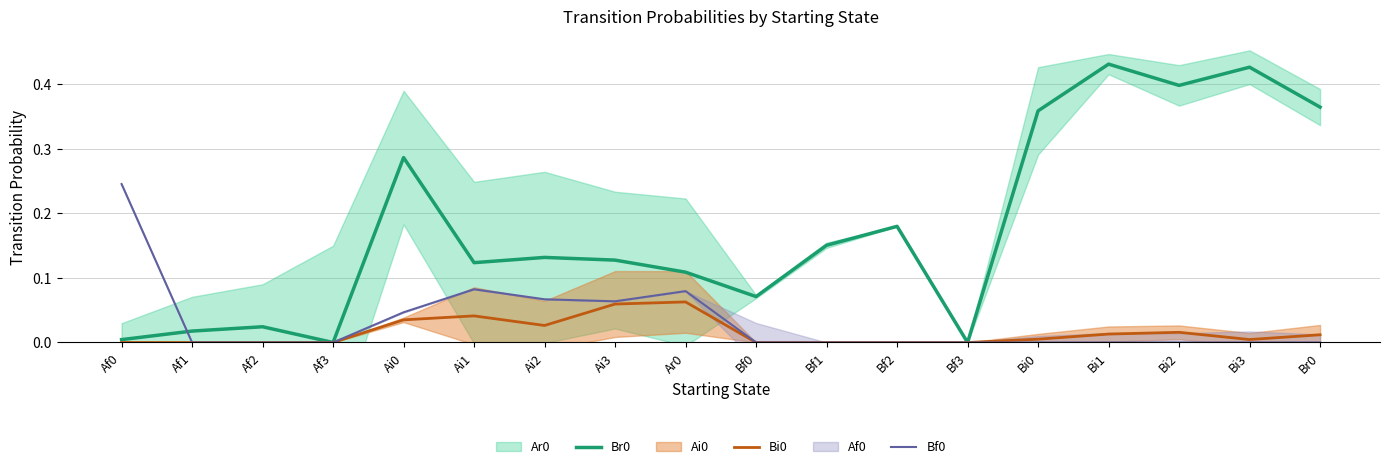

Reading right to left, transcribe all the data shown in this chart.

Br0: Br0=0.4	Bi3=0.4	Bi2=0.4	Bi1=0.4	Bi0=0.4	Bf3=0.0	Bf2=0.2	Bf1=0.2	Bf0=0.1	Ar0=0.1	Ai3=0.1	Ai2=0.1	Ai1=0.1	Ai0=0.3	Af3=0.0	Af2=0.0	Af1=0.0	Af0=0.0
Bi0: Br0=0.0	Bi3=0.0	Bi2=0.0	Bi1=0.0	Bi0=0.0	Bf3=0.0	Bf2=0.0	Bf1=0.0	Bf0=0.0	Ar0=0.1	Ai3=0.1	Ai2=0.0	Ai1=0.0	Ai0=0.0	Af3=0.0	Af2=0.0	Af1=0.0	Af0=0.0
Bf0: Br0=0.0	Bi3=0.0	Bi2=0.0	Bi1=0.0	Bi0=0.0	Bf3=0.0	Bf2=0.0	Bf1=0.0	Bf0=0.0	Ar0=0.1	Ai3=0.1	Ai2=0.1	Ai1=0.1	Ai0=0.0	Af3=0.0	Af2=0.0	Af1=0.0	Af0=0.2